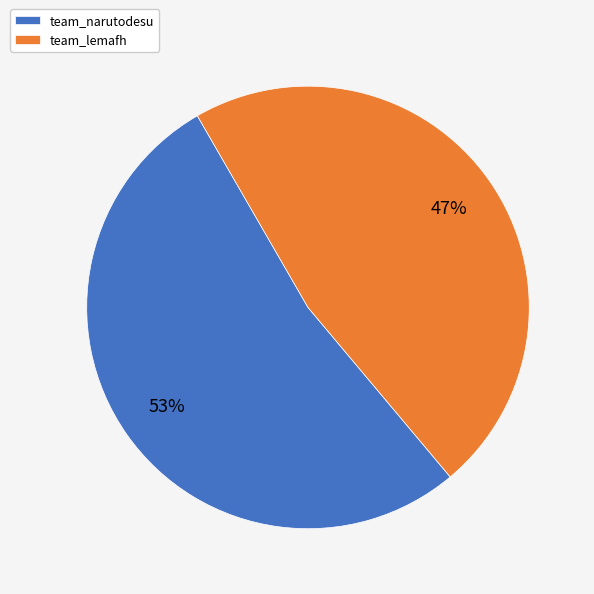

What percentage is the team_narutodesu slice, to the nearest percent?

53%